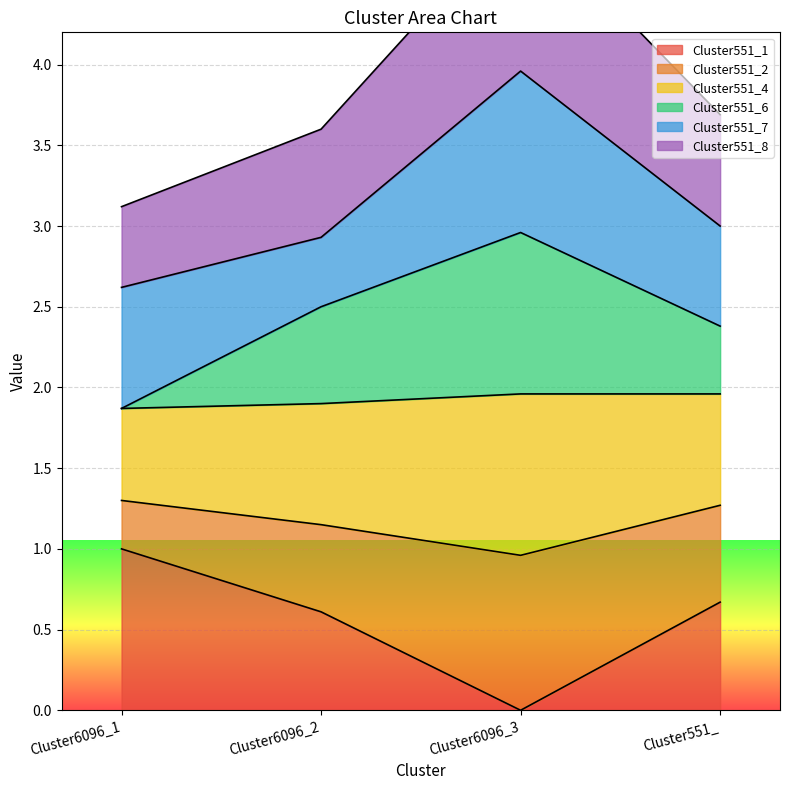

How many values in Cluster551_1 are above zero?

3